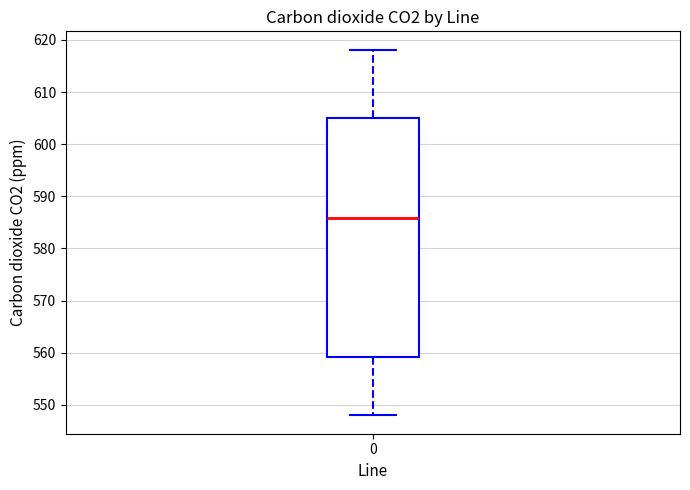

Where does the lower whisker of the box at x = 0 end on the y-axis? The values are not printed on the chart, so give them approximately, as read against the axis.

548